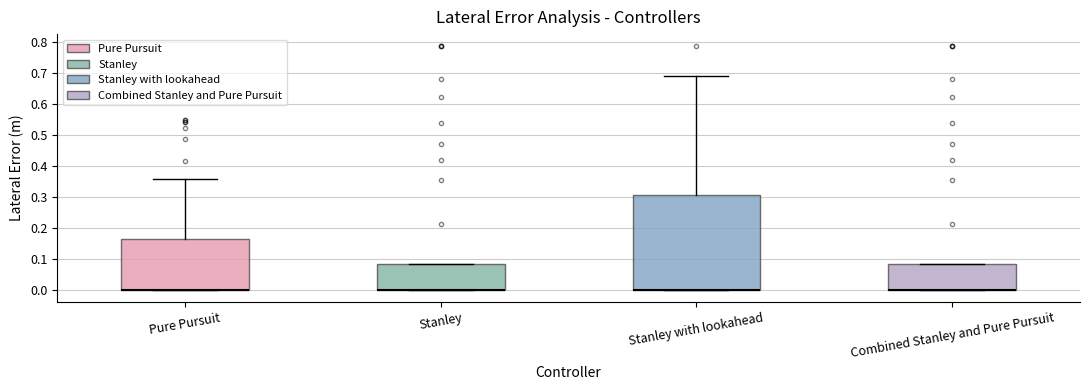

Reading left to right, transcribe this box plot: for each box, give where its median line is, the range the box spans, and where its two whiskers end, as read against the y-axis. The values are not printed on the chart, so give them approximately, as read against the axis.

Pure Pursuit: median 0.00 (drawn on the box's lower edge), box 0.00 to 0.17, whiskers 0.00 to 0.36
Stanley: median 0.00 (drawn on the box's lower edge), box 0.00 to 0.08, whiskers 0.00 to 0.08
Stanley with lookahead: median 0.00 (drawn on the box's lower edge), box 0.00 to 0.31, whiskers 0.00 to 0.69
Combined Stanley and Pure Pursuit: median 0.00 (drawn on the box's lower edge), box 0.00 to 0.08, whiskers 0.00 to 0.08